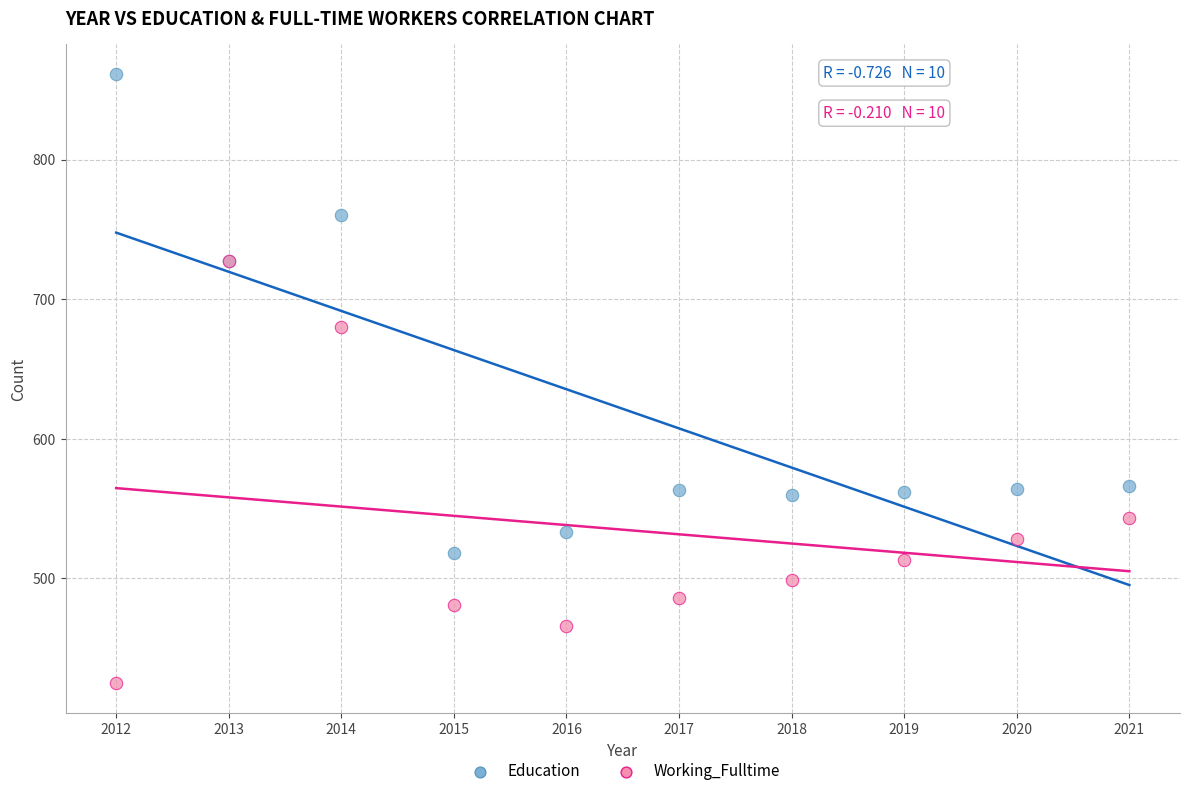

In the Education series, what Y value is closest to 689?

727